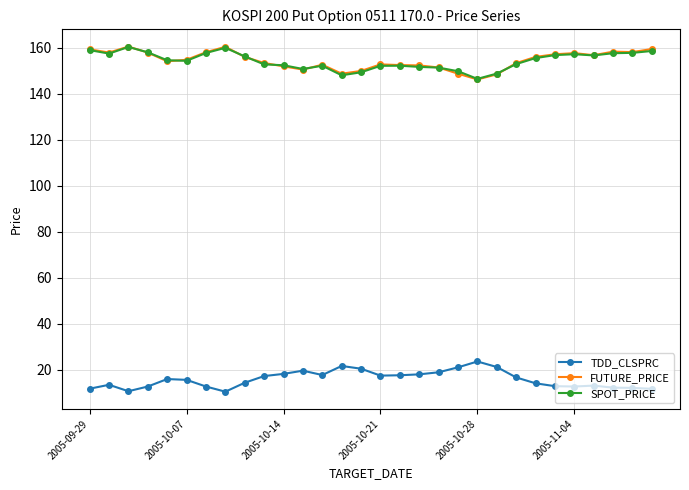

At how many categories does at least one series exceed 112?

30